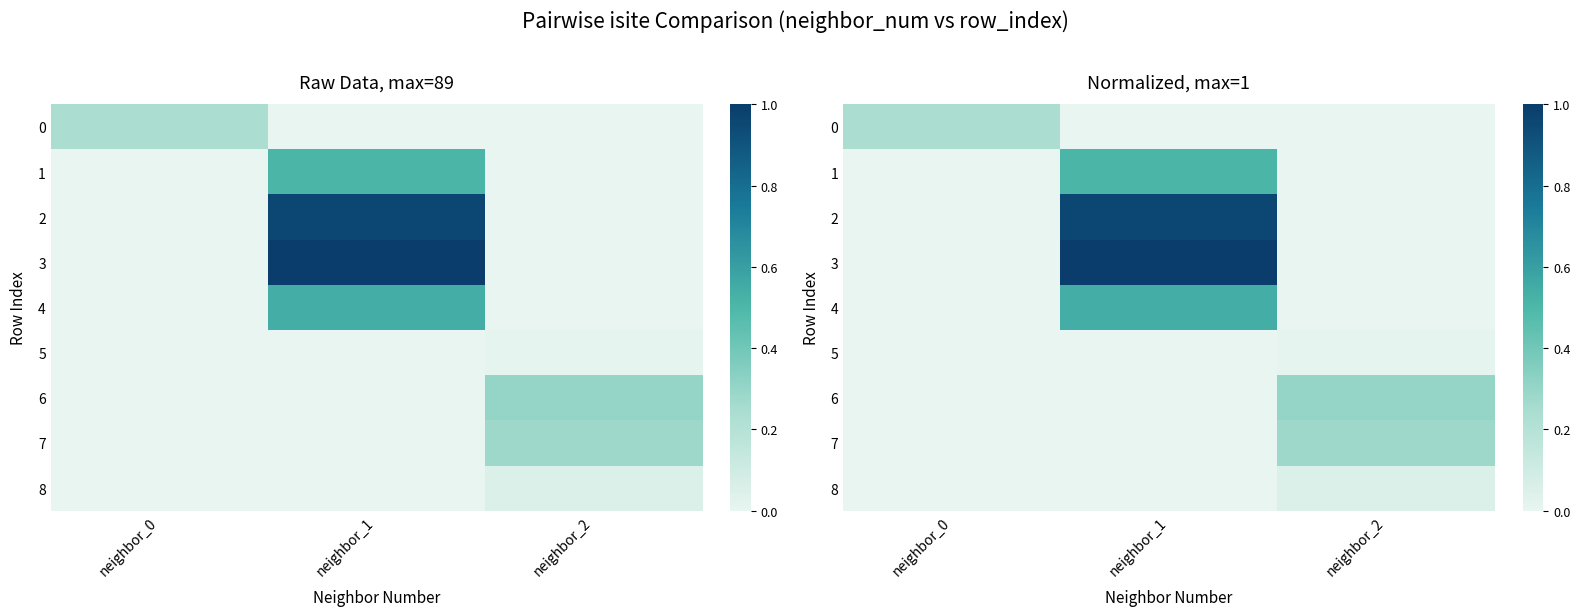

True or false: 8 has a value of 0.0 at neighbor_2.

True